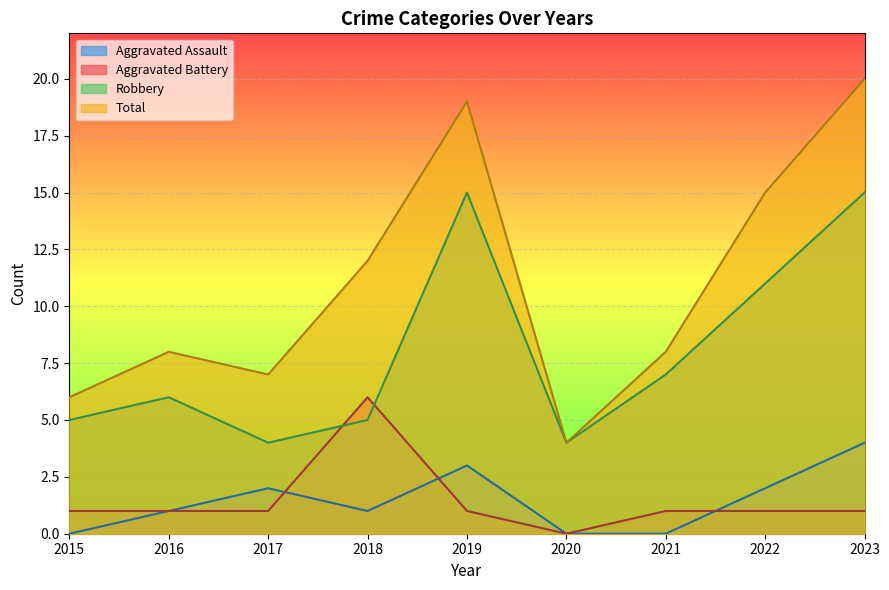

What is the spread (max minus min) of values at 2021?

8